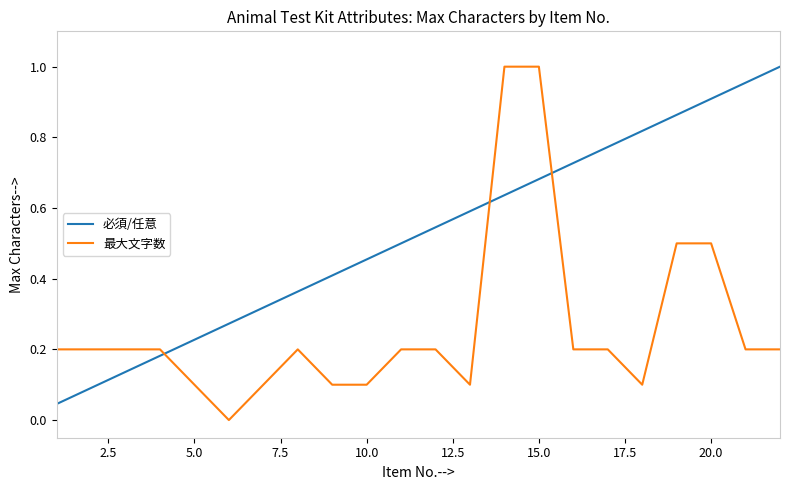

How many intersections are there between 必須/任意 and 最大文字数?

3